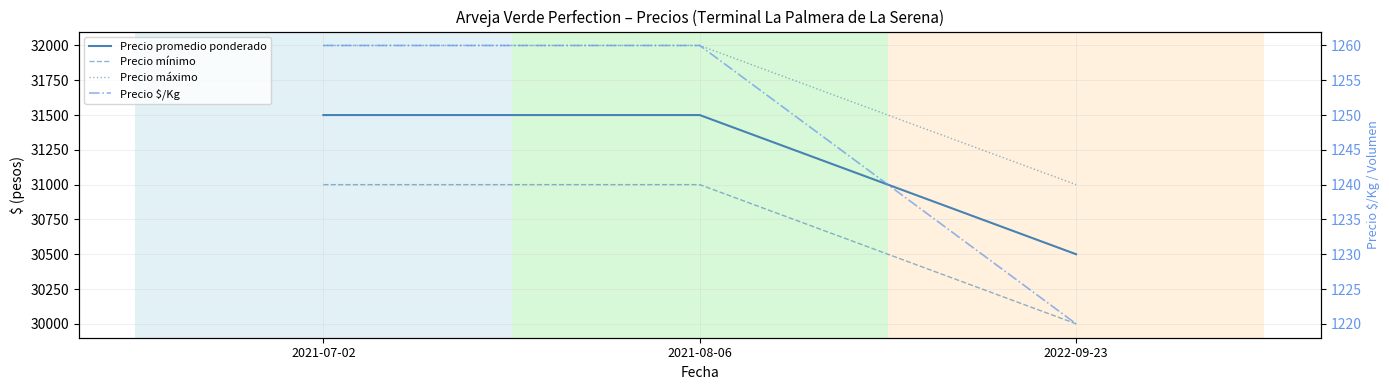

Reading left to right, extract all data points from this chart.

Precio promedio ponderado: 31500	31500	30500
Precio mínimo: 31000	31000	30000
Precio máximo: 32000	32000	31000
Precio $/Kg: 1260	1260	1220